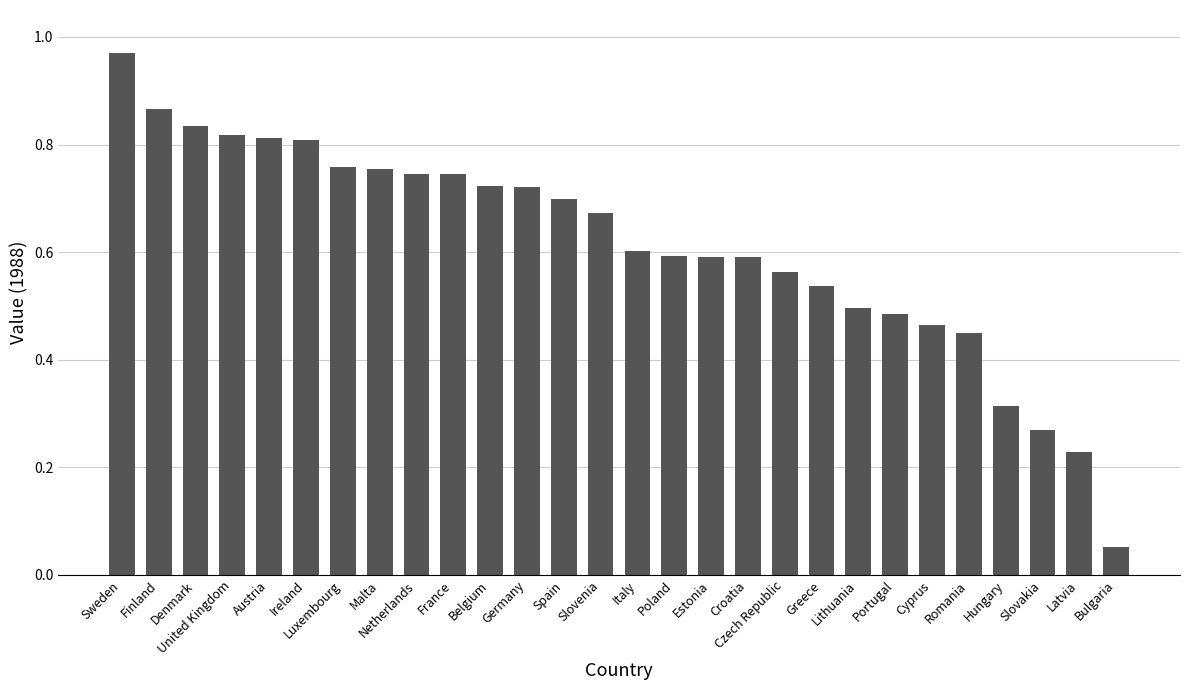

How many distinct data groups are displayed?

1